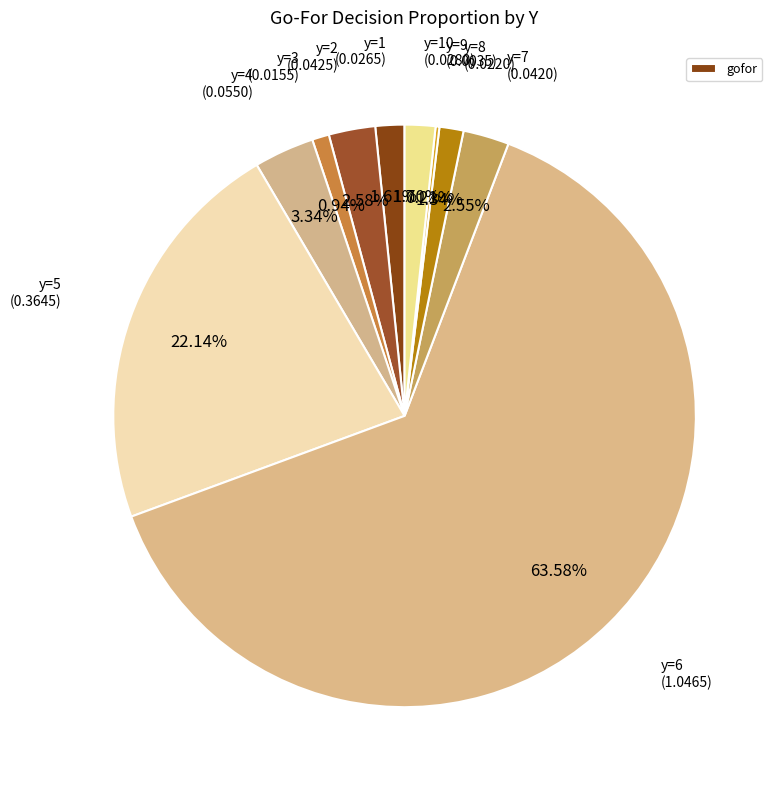

Does any single category account for the majority?

Yes